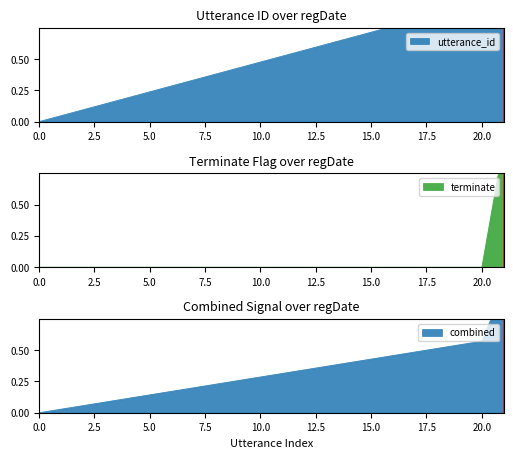

True or false: utterance_id and terminate intersect in this chart.

False